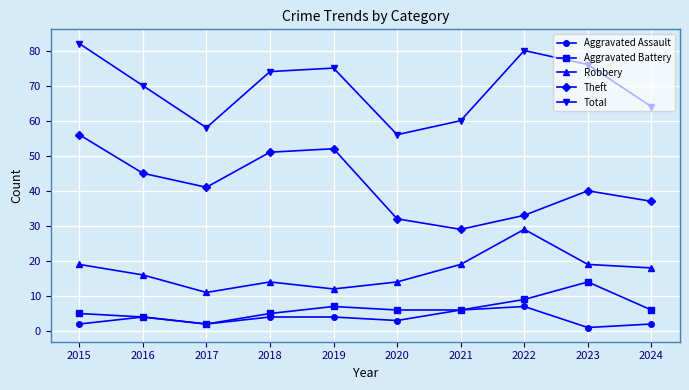

What is the spread (max minus min) of values at 2024?

62